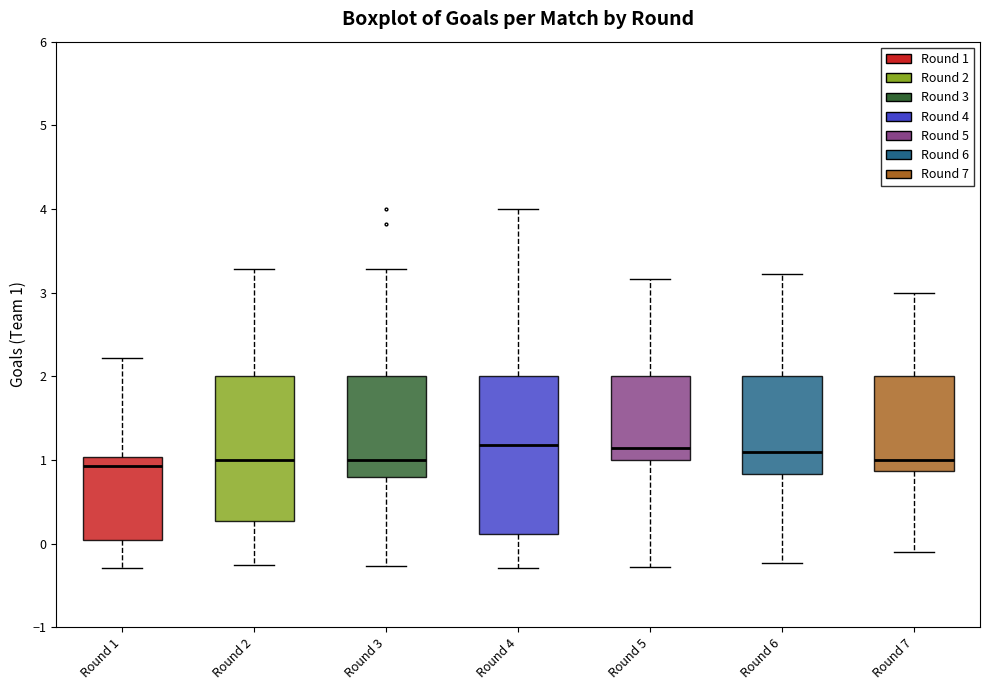

Reading left to right, read every box against the y-axis: the position of its median line, the range the box covers, and the ends of its whiskers. The values are not printed on the chart, so give them approximately, as read against the axis.

Round 1: median 0.9, box 0.0 to 1.0, whiskers -0.3 to 2.2
Round 2: median 1.0, box 0.3 to 2.0, whiskers -0.3 to 3.3
Round 3: median 1.0, box 0.8 to 2.0, whiskers -0.3 to 3.3
Round 4: median 1.2, box 0.1 to 2.0, whiskers -0.3 to 4.0
Round 5: median 1.1, box 1.0 to 2.0, whiskers -0.3 to 3.2
Round 6: median 1.1, box 0.8 to 2.0, whiskers -0.2 to 3.2
Round 7: median 1.0, box 0.9 to 2.0, whiskers -0.1 to 3.0